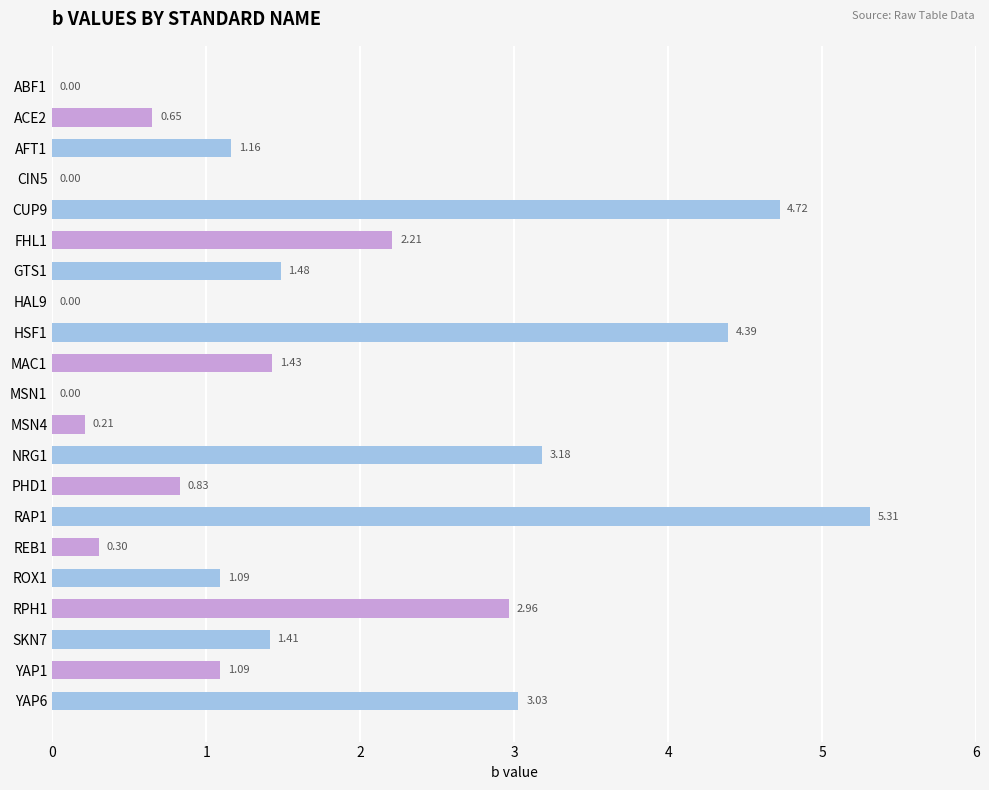

Count the number of values greater than 1.

13